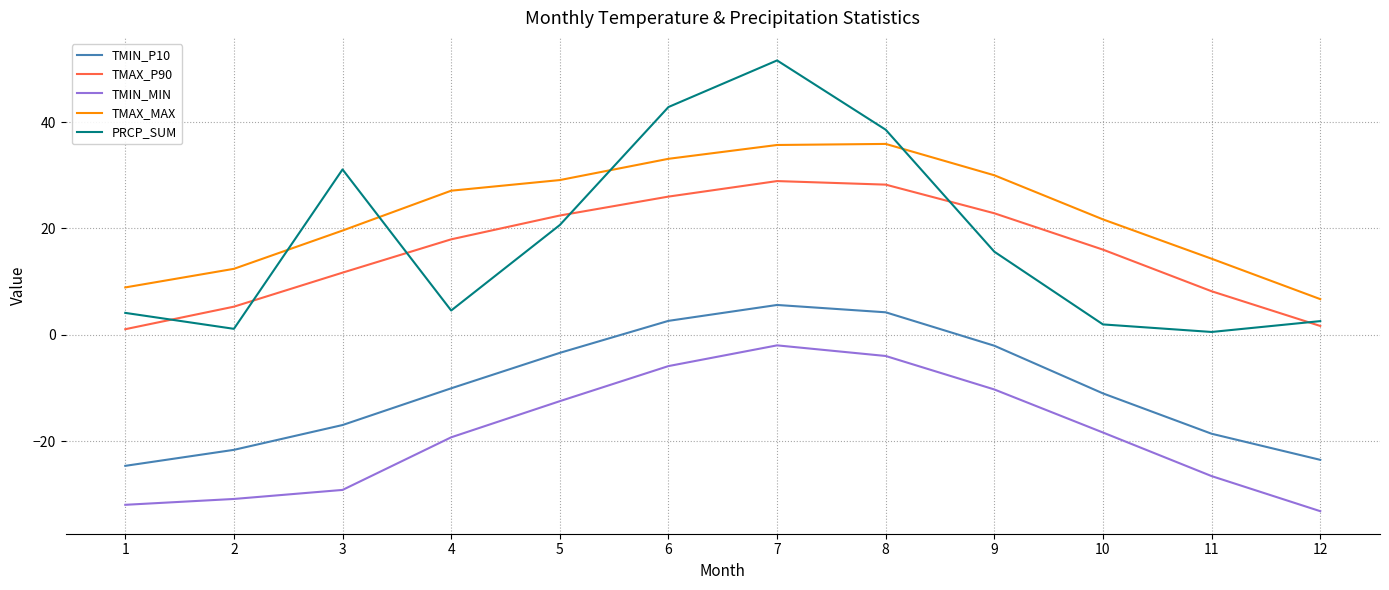

At which category is the sum across all series the highest?

7